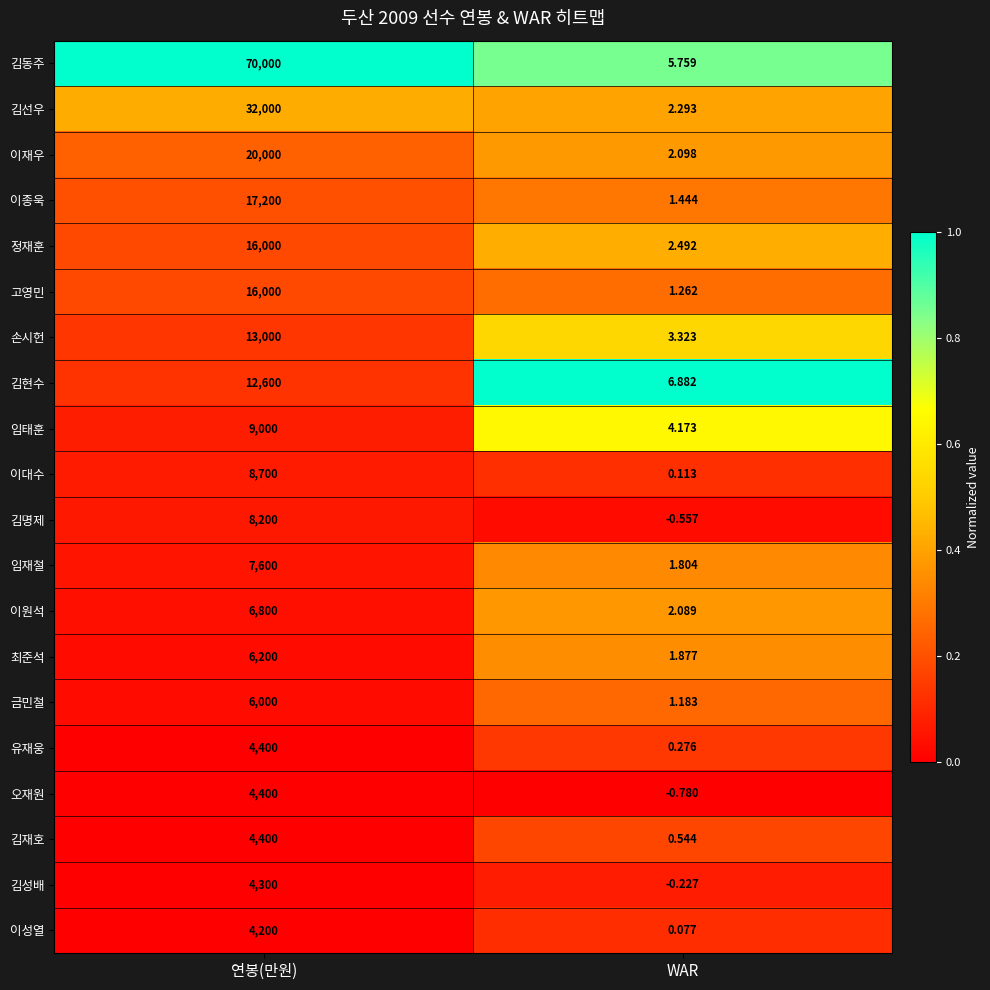

Which series changed the most between 연봉(만원) and WAR?

김동주